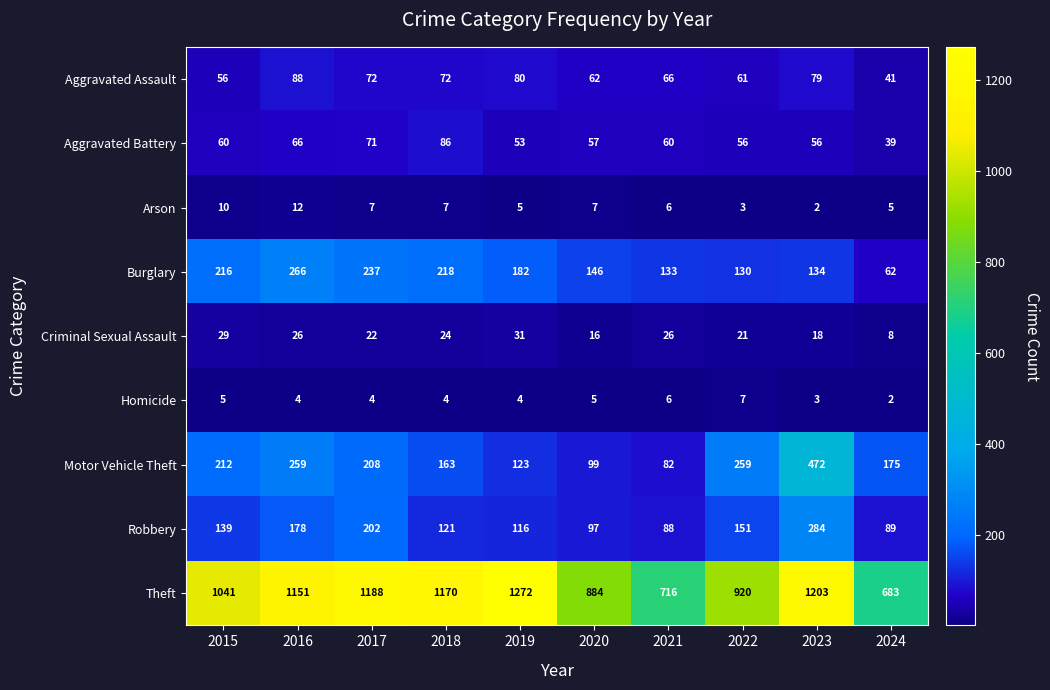

The Homicide series shows 9 at 2021. True or false?

False